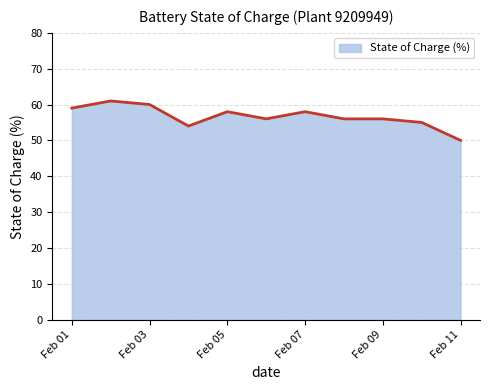

What is the smallest value displayed?

50.0